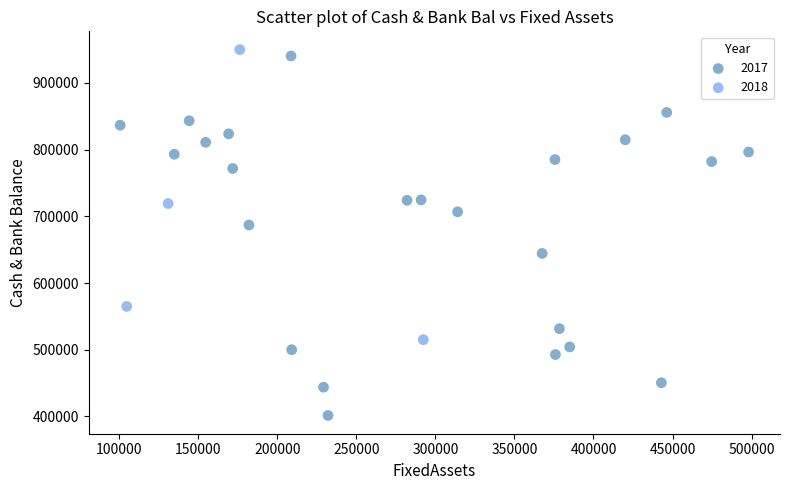

Which series has the largest Y range (max minus min)?

2017